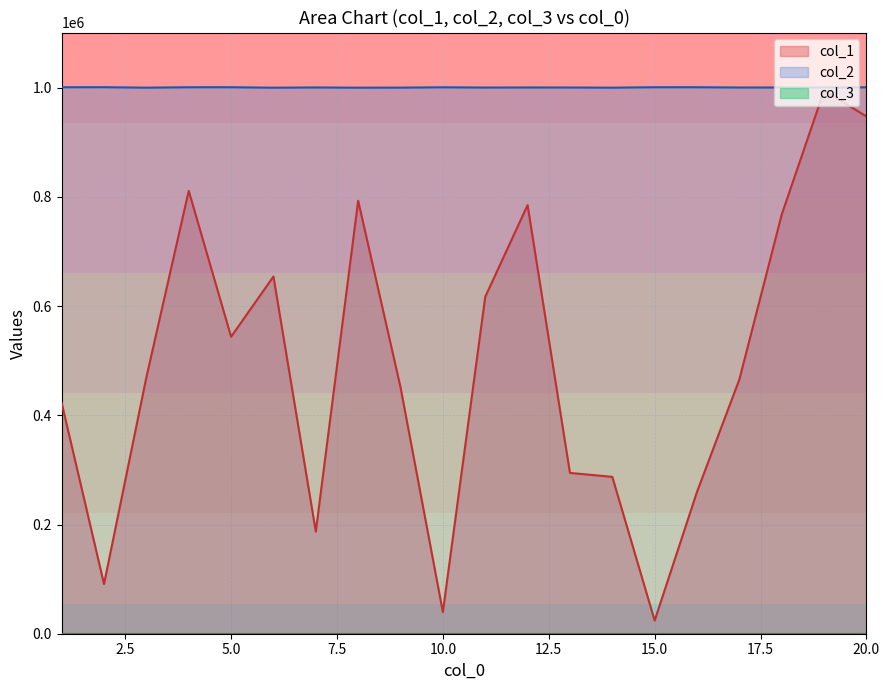

What is the difference between the second highest and minimum values in the col_2 series?

849